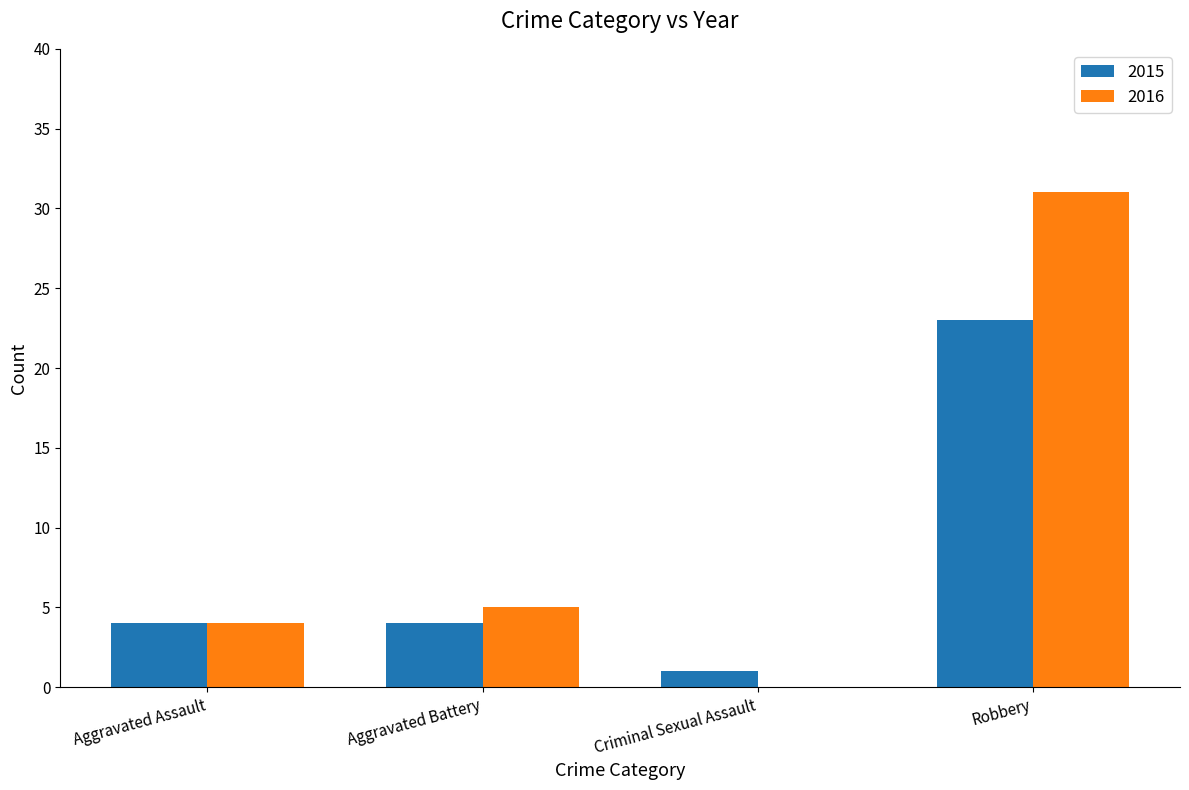

Reading right to left, what are all the values shown in this chart?

2015: Robbery=23	Criminal Sexual Assault=1	Aggravated Battery=4	Aggravated Assault=4
2016: Robbery=31	Criminal Sexual Assault=0	Aggravated Battery=5	Aggravated Assault=4